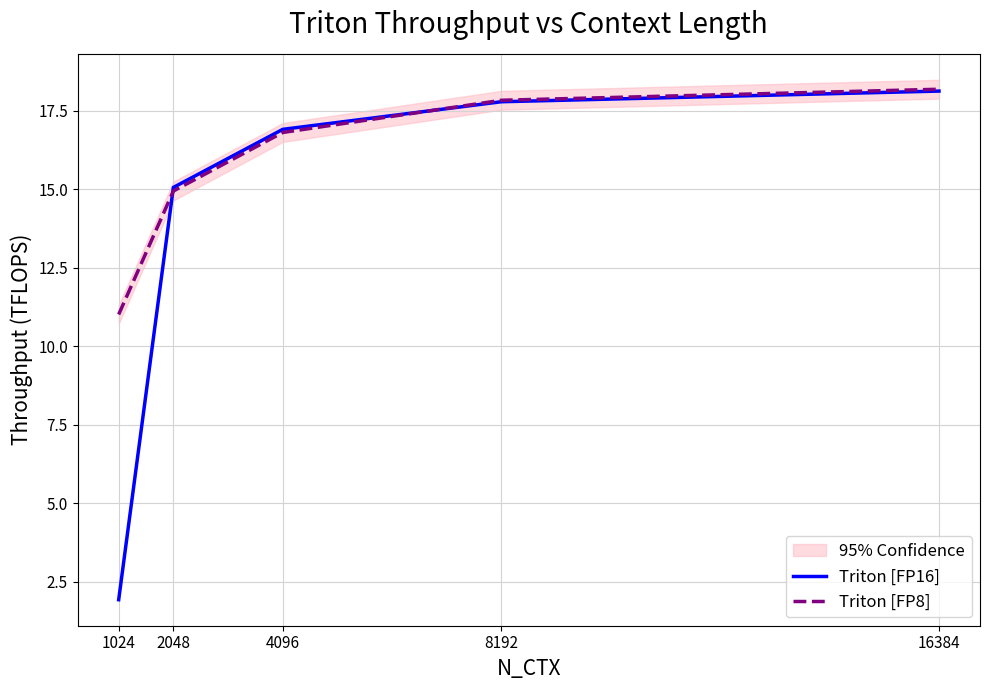

Rank the categories by Triton [FP8] value from lowest to highest.

1024, 2048, 4096, 8192, 16384